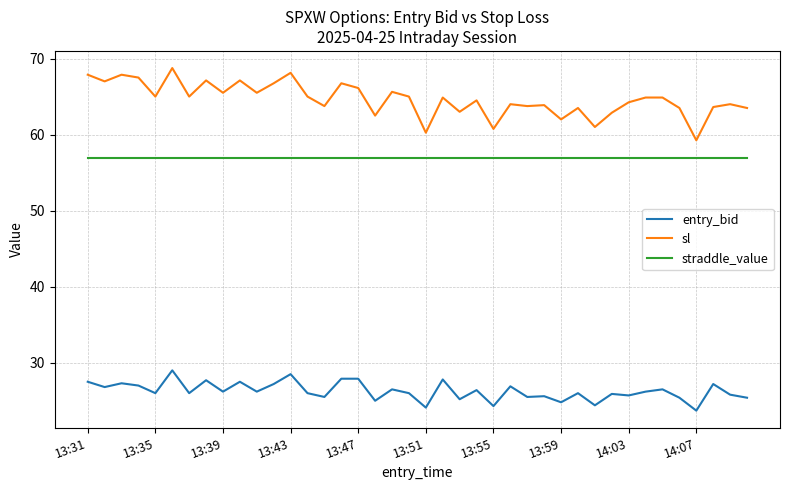

What is the maximum value for entry_bid?

29.0